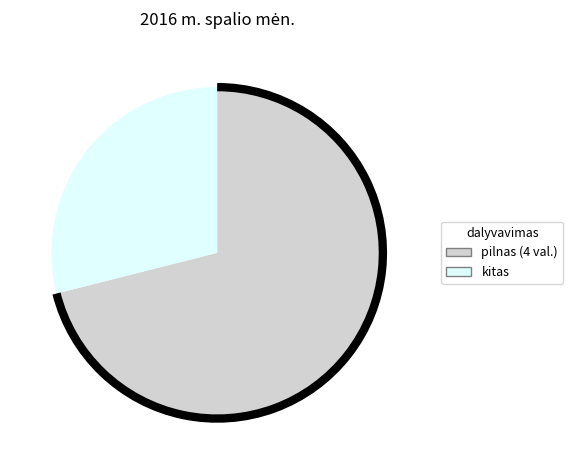

Count the number of slices in the pie.

2